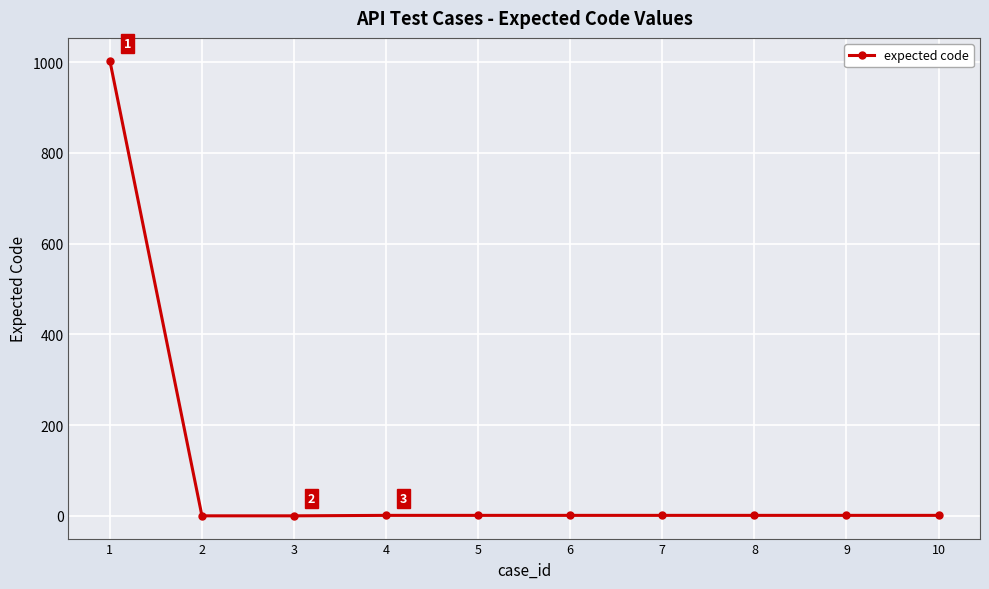

At which label does the data first exceed 1?

1